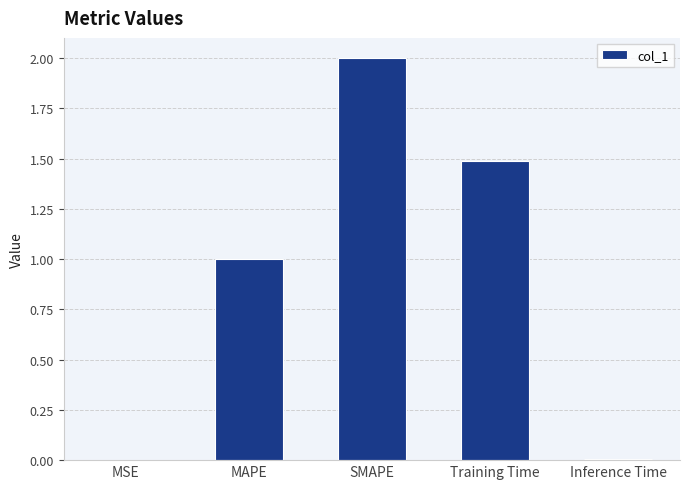

Between MAPE and Inference Time, which is larger?

MAPE